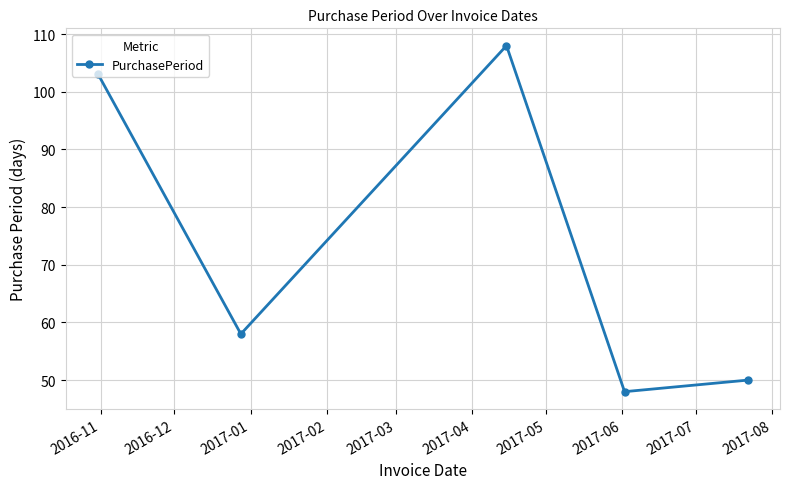

What is the sum of all values?

367